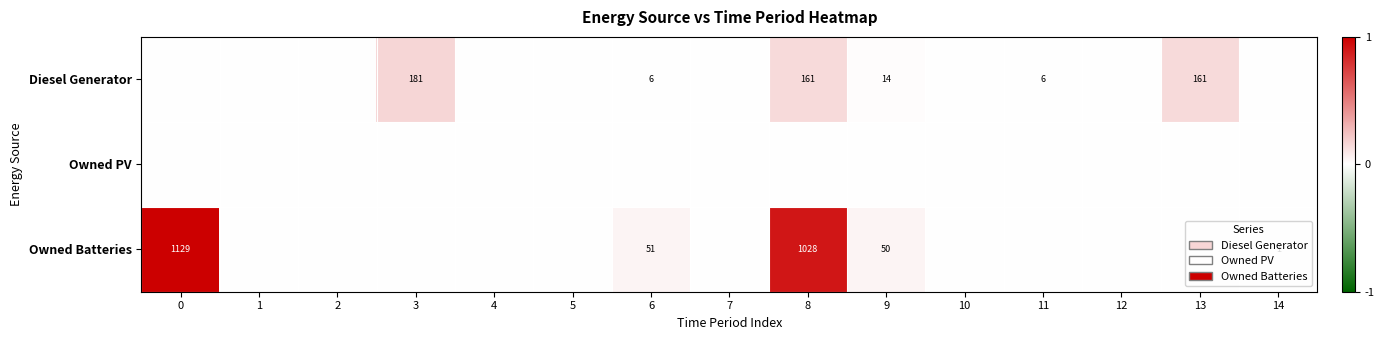

Is it true that Diesel Generator equals 62 at 13?

False